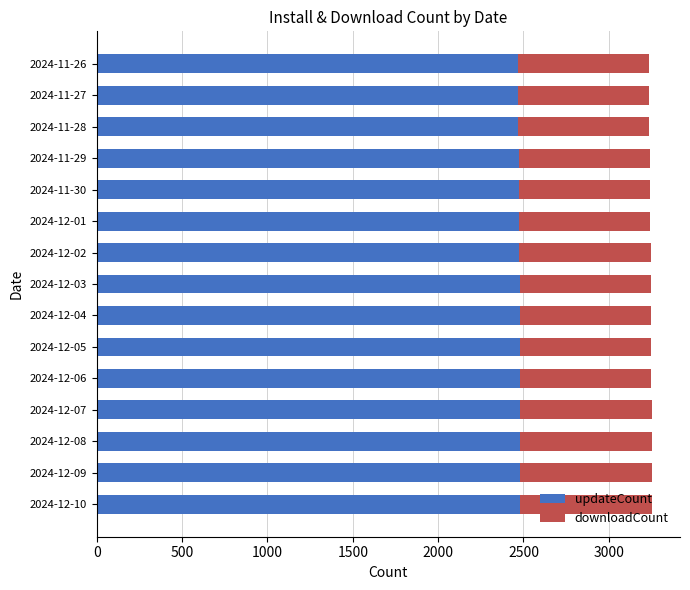

What is the total value across all series at 2024-11-28?

3238